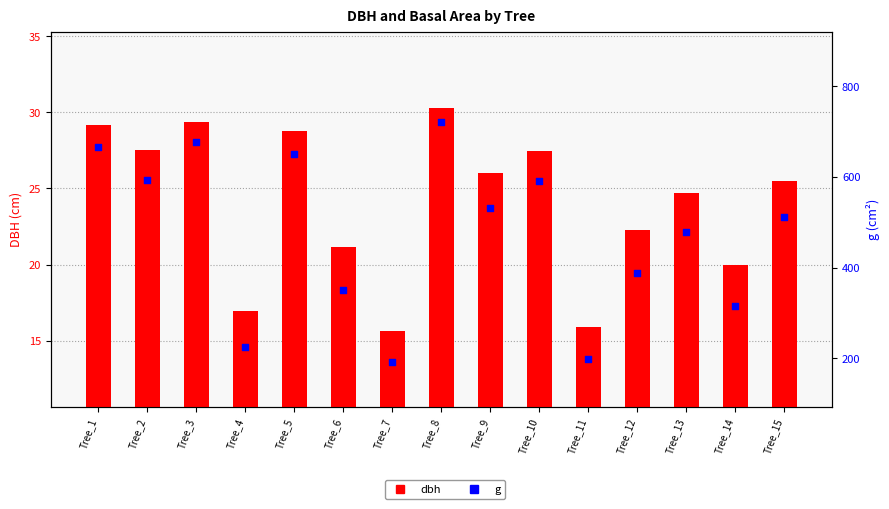

Is the value of g at Tree_5 greater than the value of dbh at Tree_13?

Yes